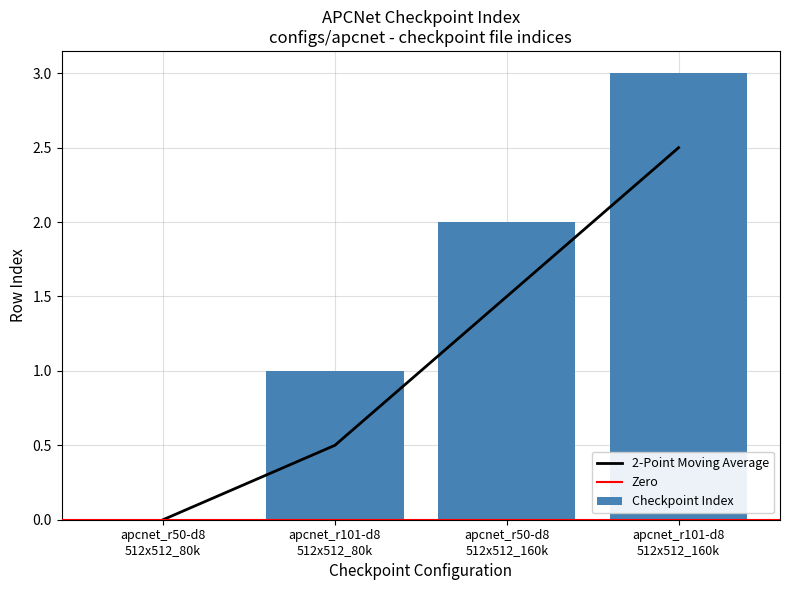

How many data points are above 2?

1